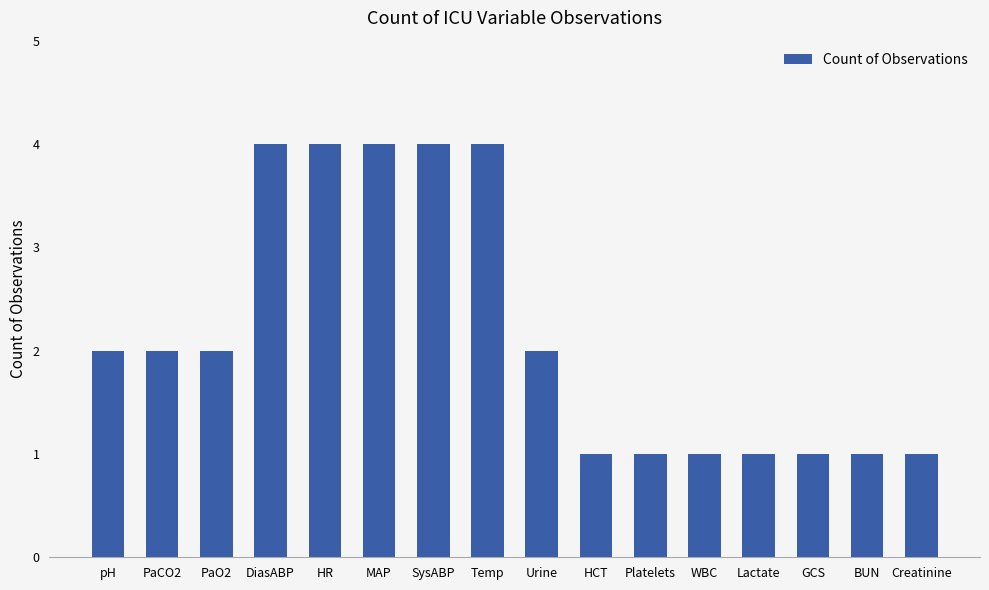

How many bars are there in total?

16